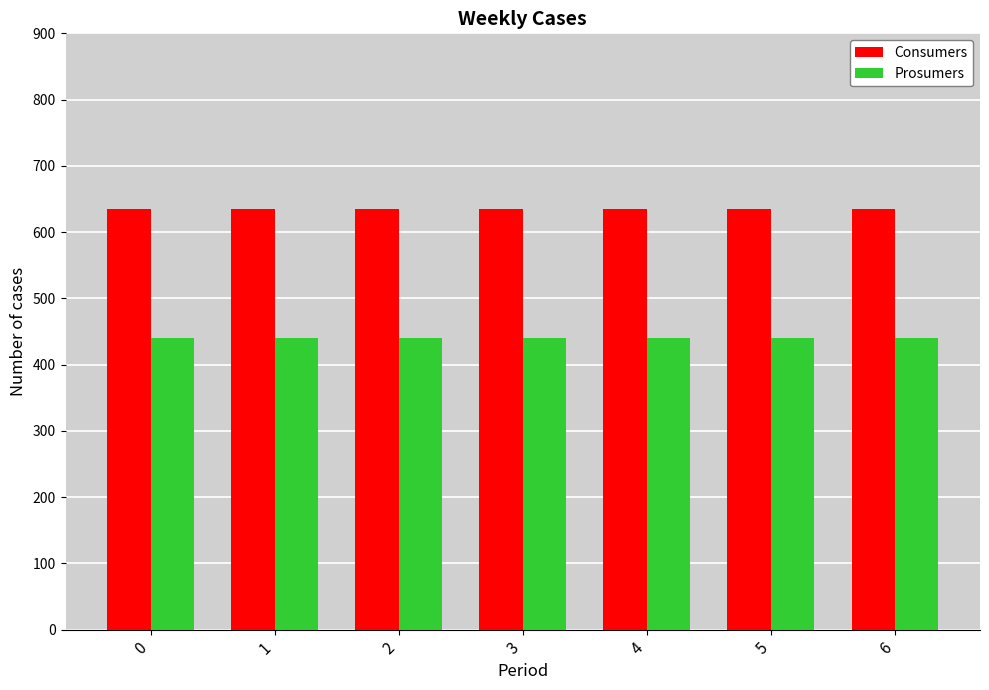

Are the bars grouped side by side (vs. stacked)?

Yes